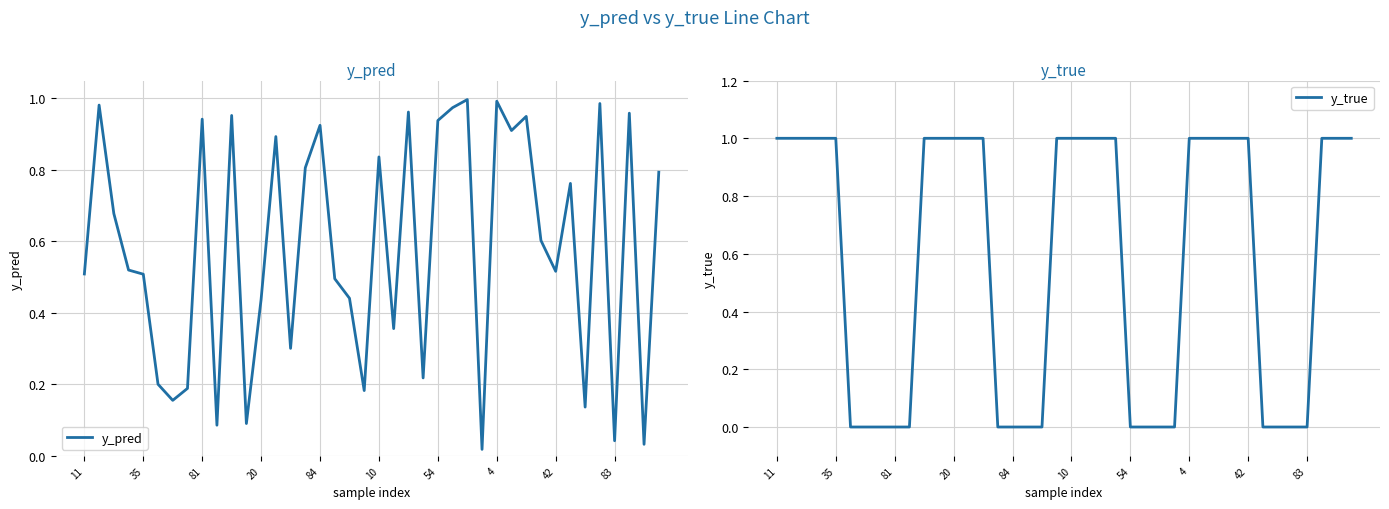

How many times do y_true and y_pred cross each other?

8